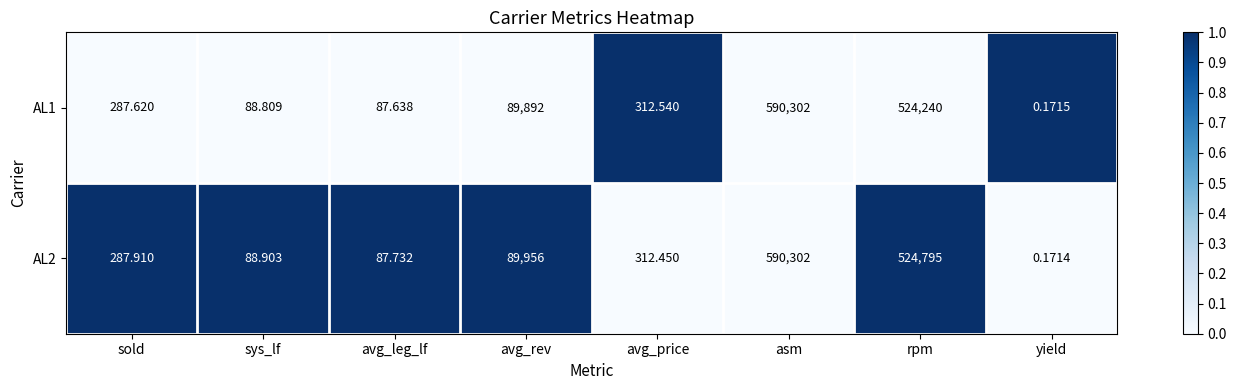

Where does the AL2 series first go above 312?

avg_rev